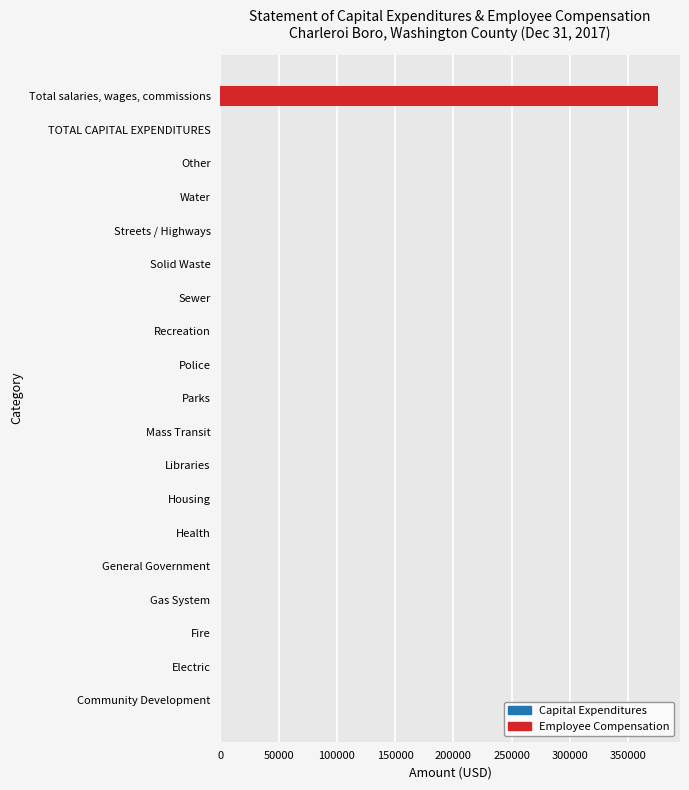

At which category does the chart reach its peak across all series?

Total salaries, wages, commissions